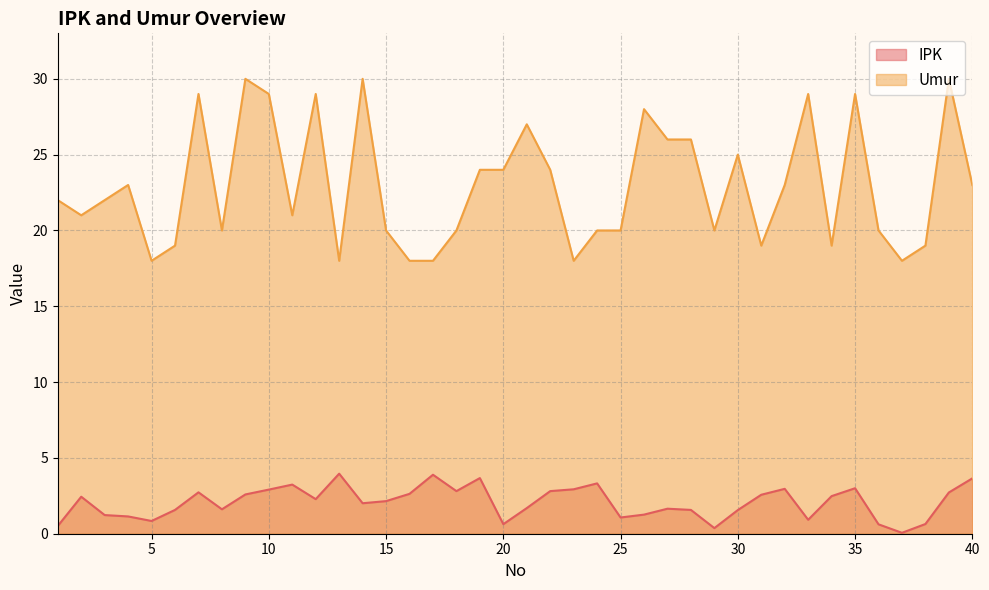

What value does the IPK series have at 7?

2.7